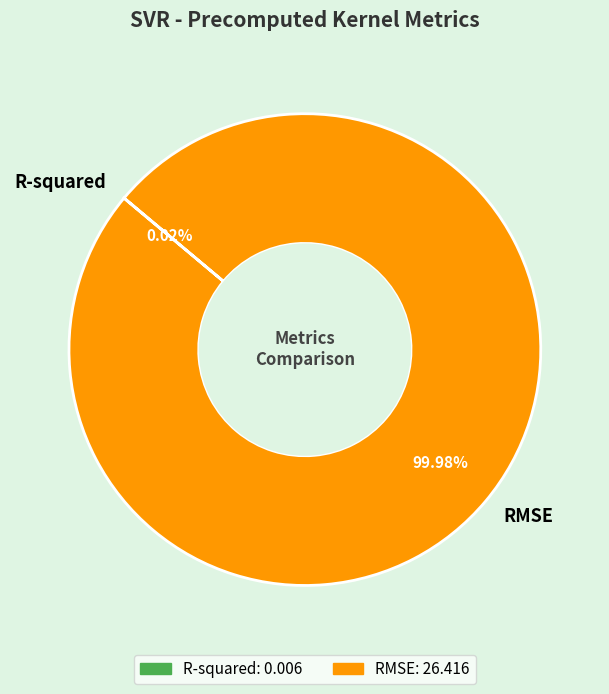

Is there a majority slice in this chart?

Yes